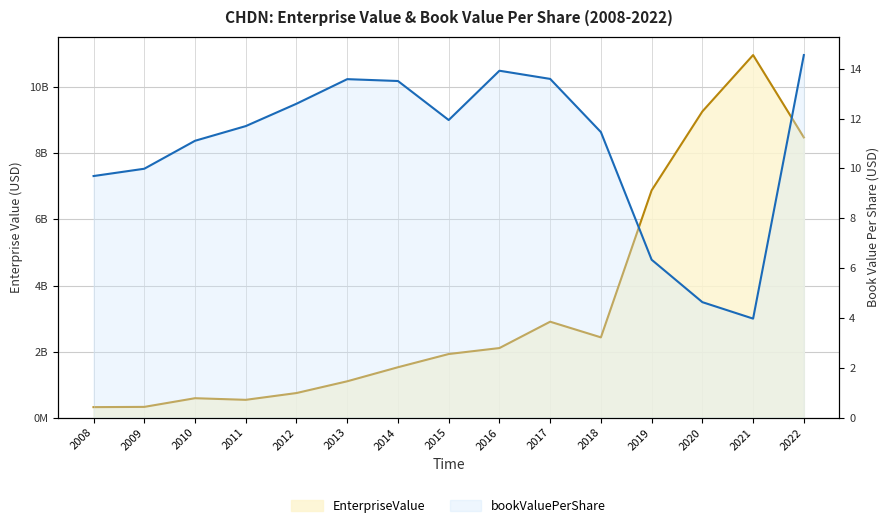

Is the value of bookValuePerShare at 2008 greater than the value of EnterpriseValue at 2014?

No